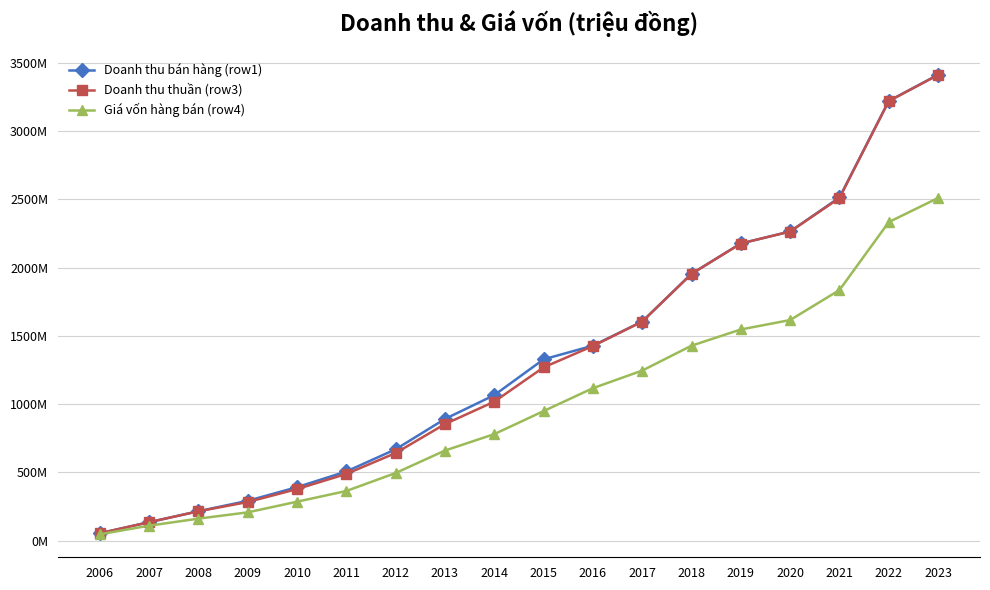

Which category has the lowest value in the Doanh thu thuần (row3) series?

2006